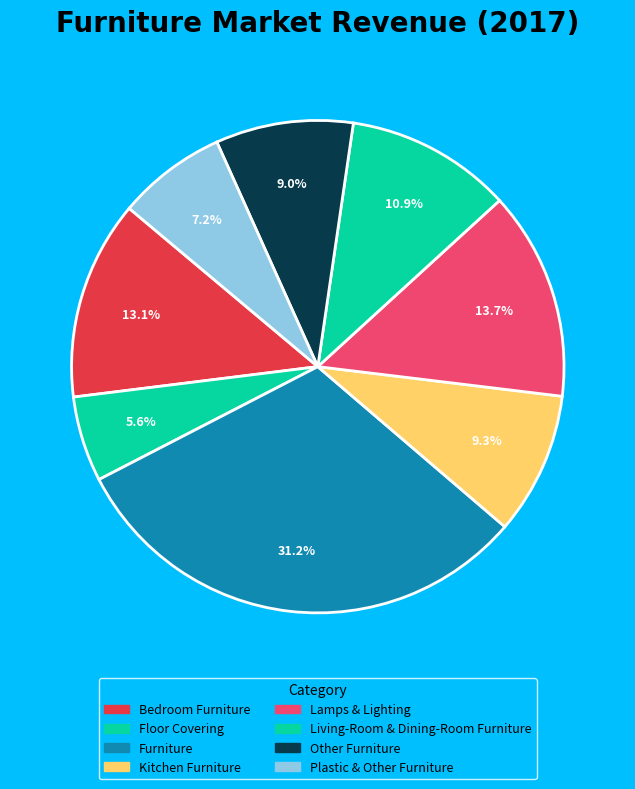

Between Other Furniture and Kitchen Furniture, which is larger?

Kitchen Furniture